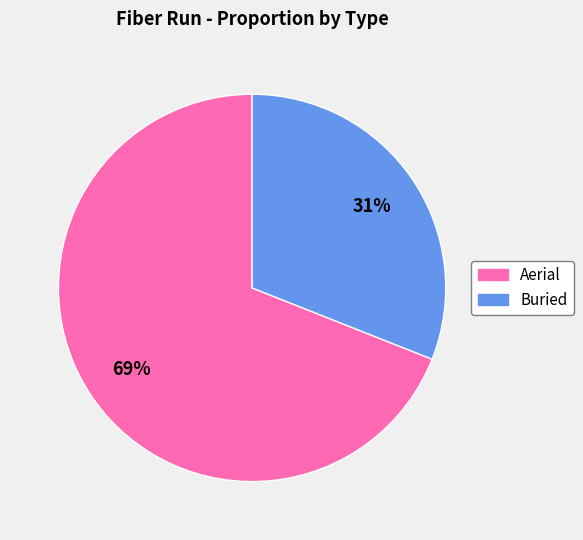

True or false: Buried accounts for 19% of the total.

False